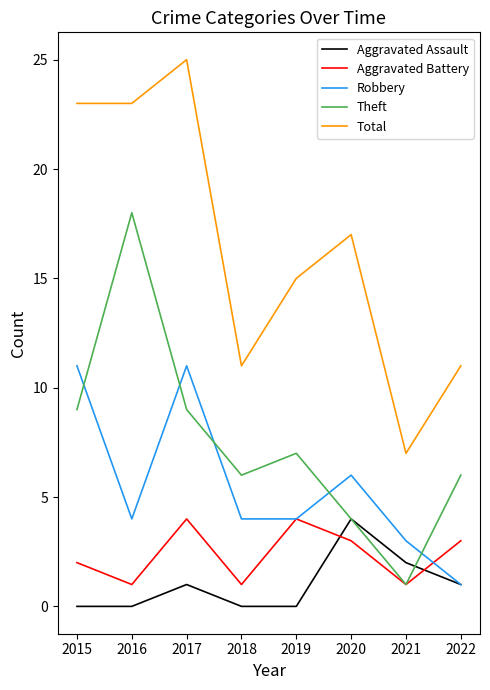

Does the chart display data point markers on the line(s)?

No